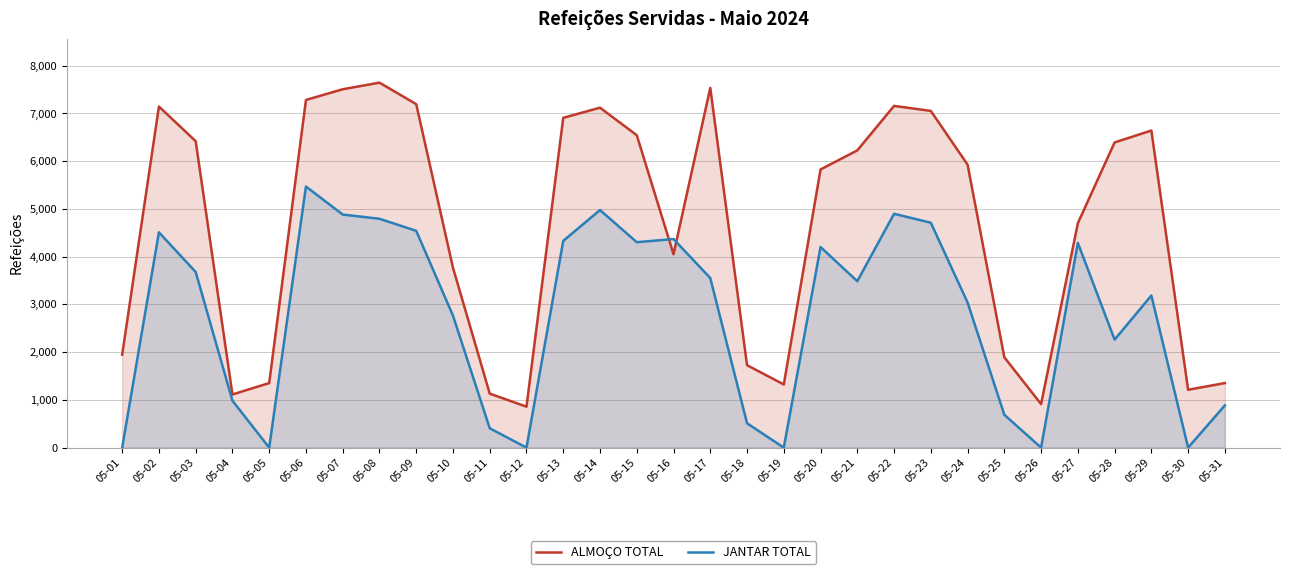

What is the difference between the highest and lowest values at 05-21?

2740